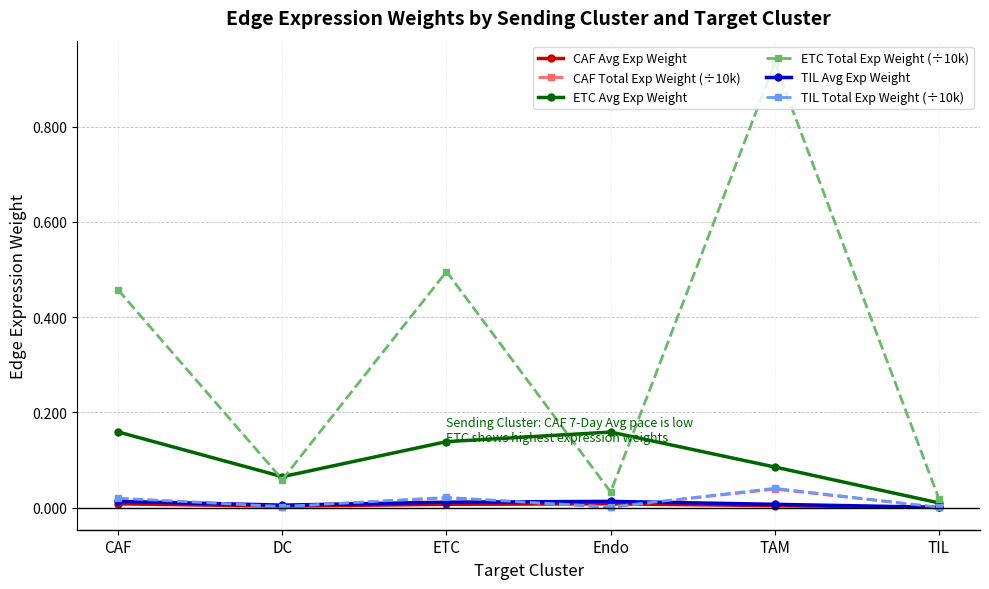

At how many categories does at least one series exceed 0?

6